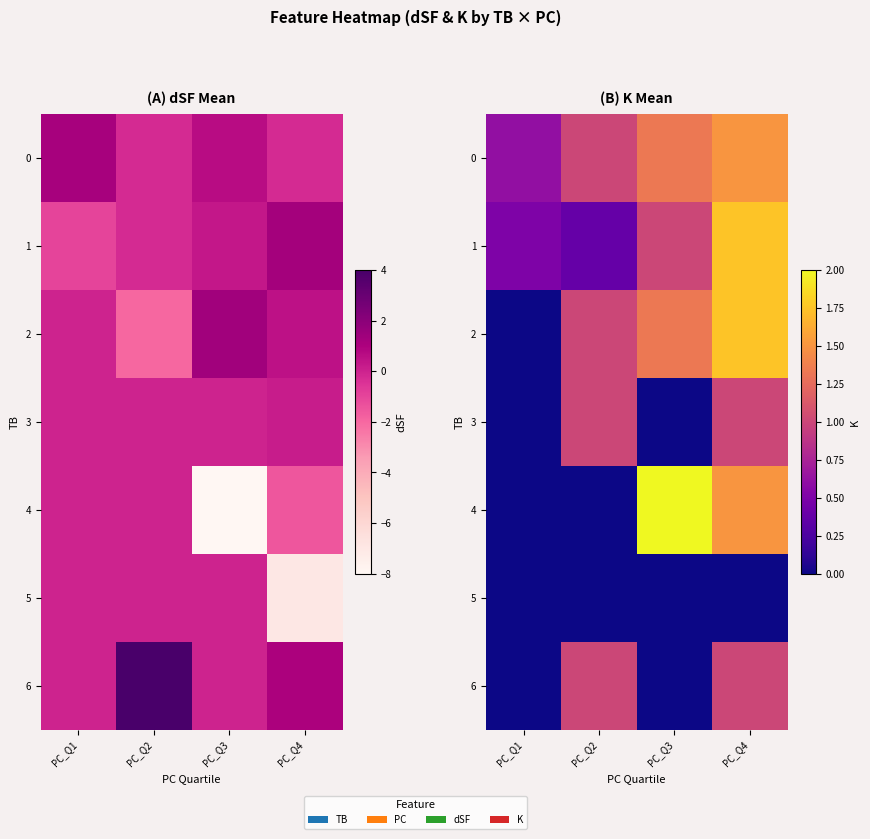

Which category has the highest value across all series?

PC_Q3